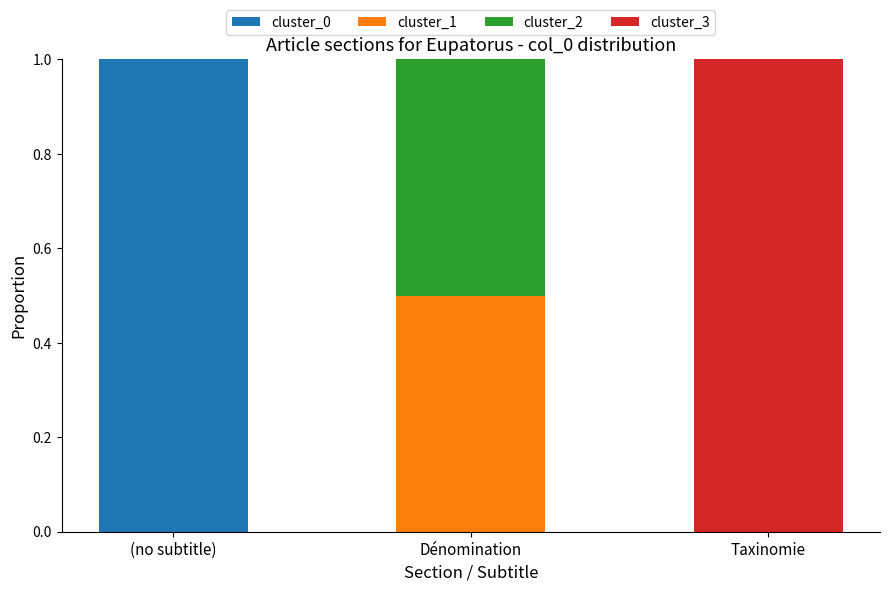

Which category has the highest value in the cluster_0 series?

(no subtitle)